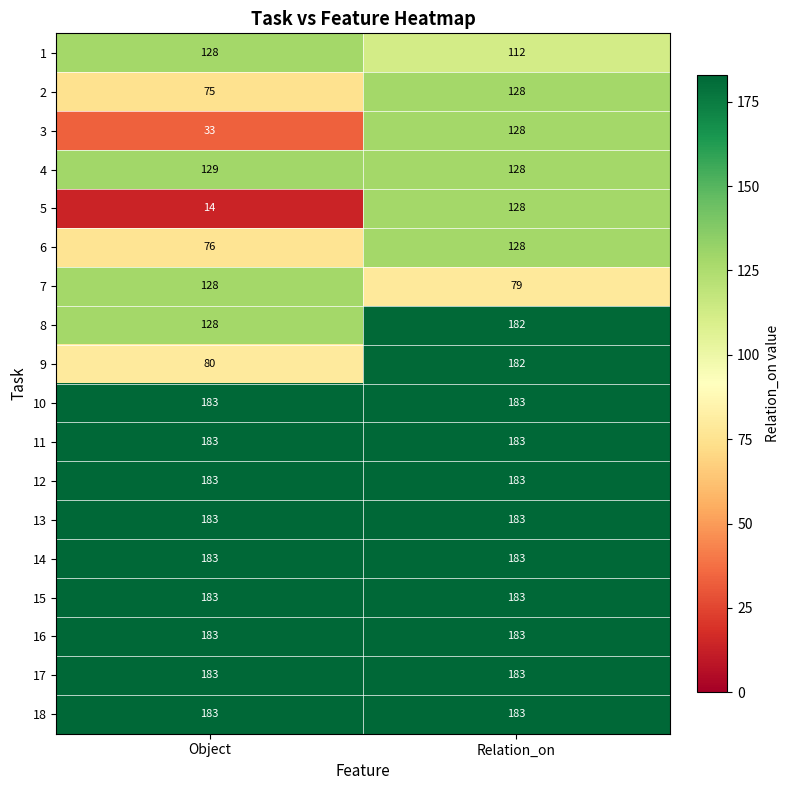

Rank the categories by 8 value from highest to lowest.

Relation_on, Object